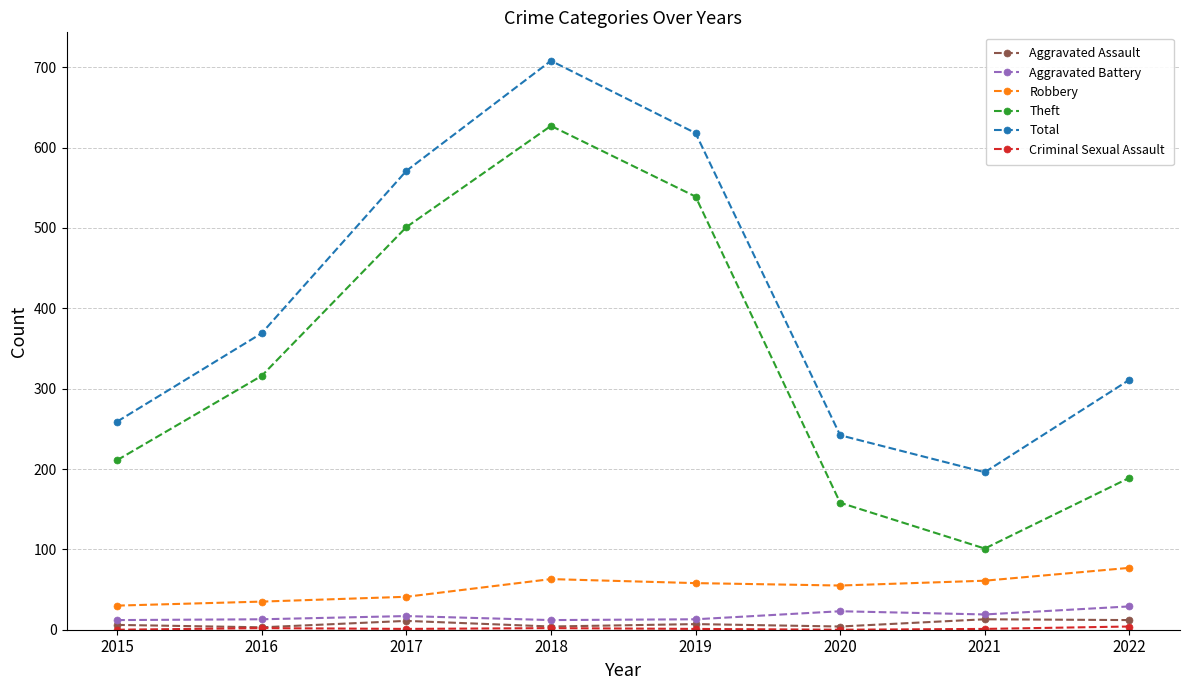

Is it true that Theft equals 108 at 2015?

False